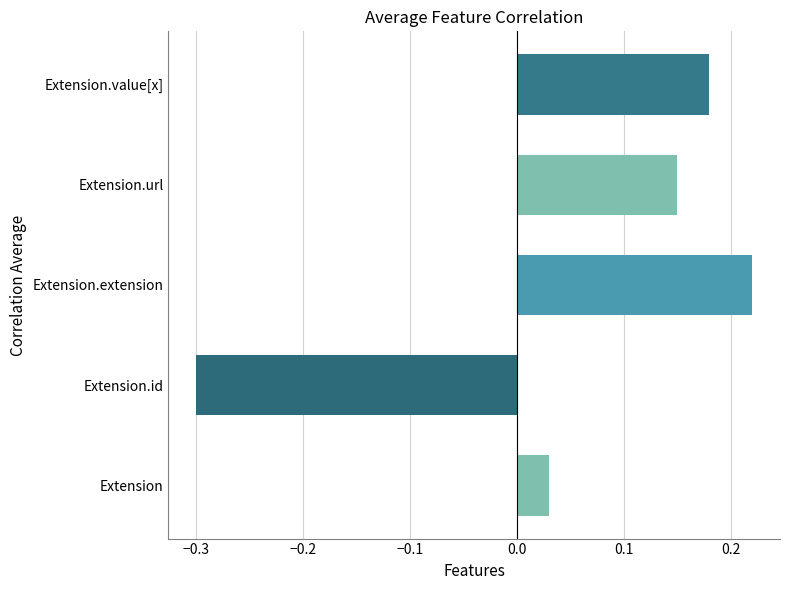

The Base Min series shows 1 at Extension. True or false?

False